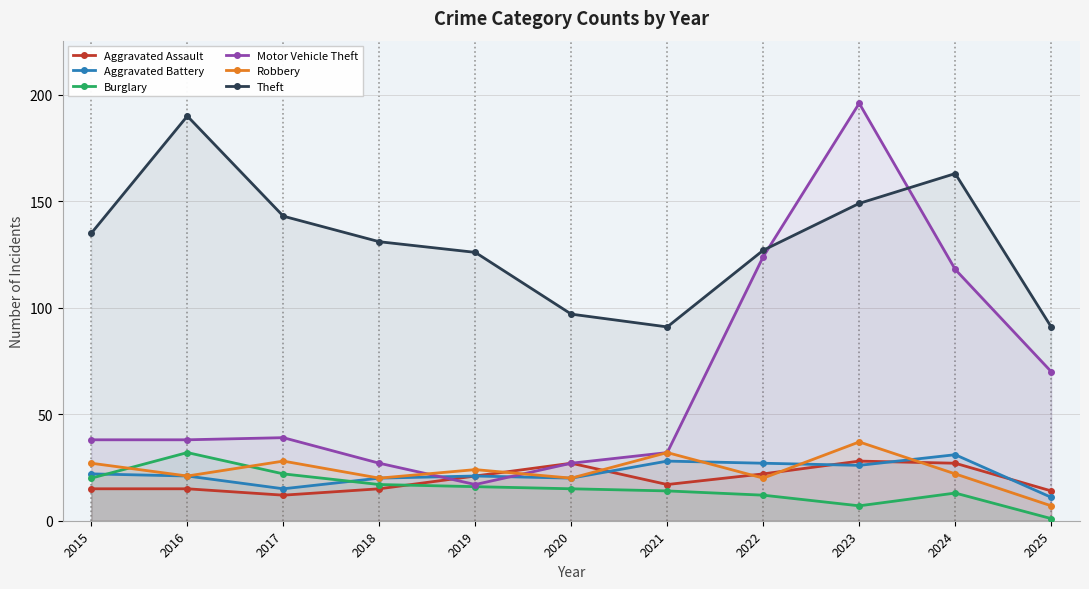

Where is the first local minimum for Theft?

2021